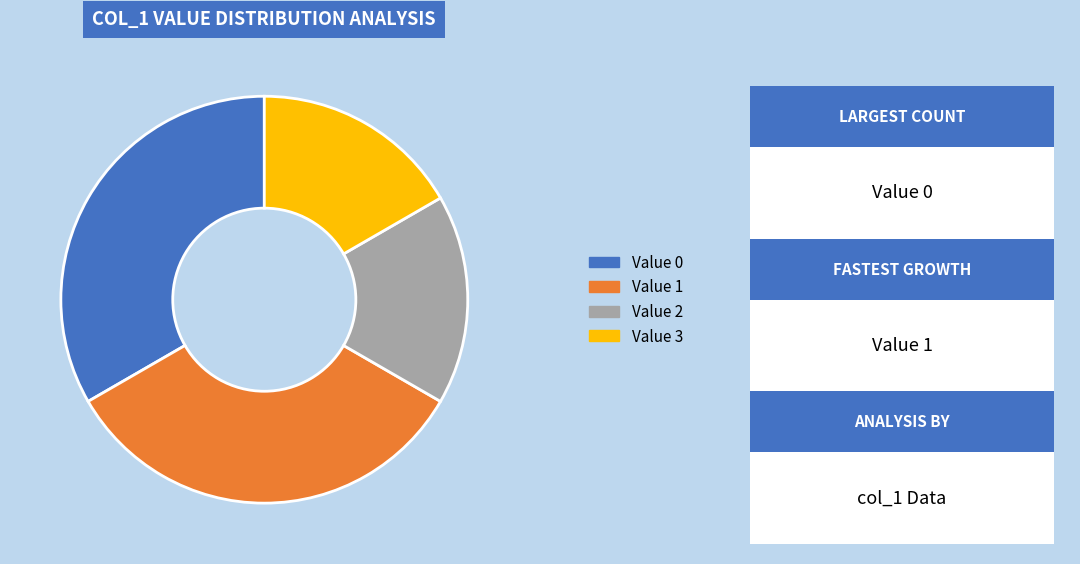

Is there a majority slice in this chart?

No